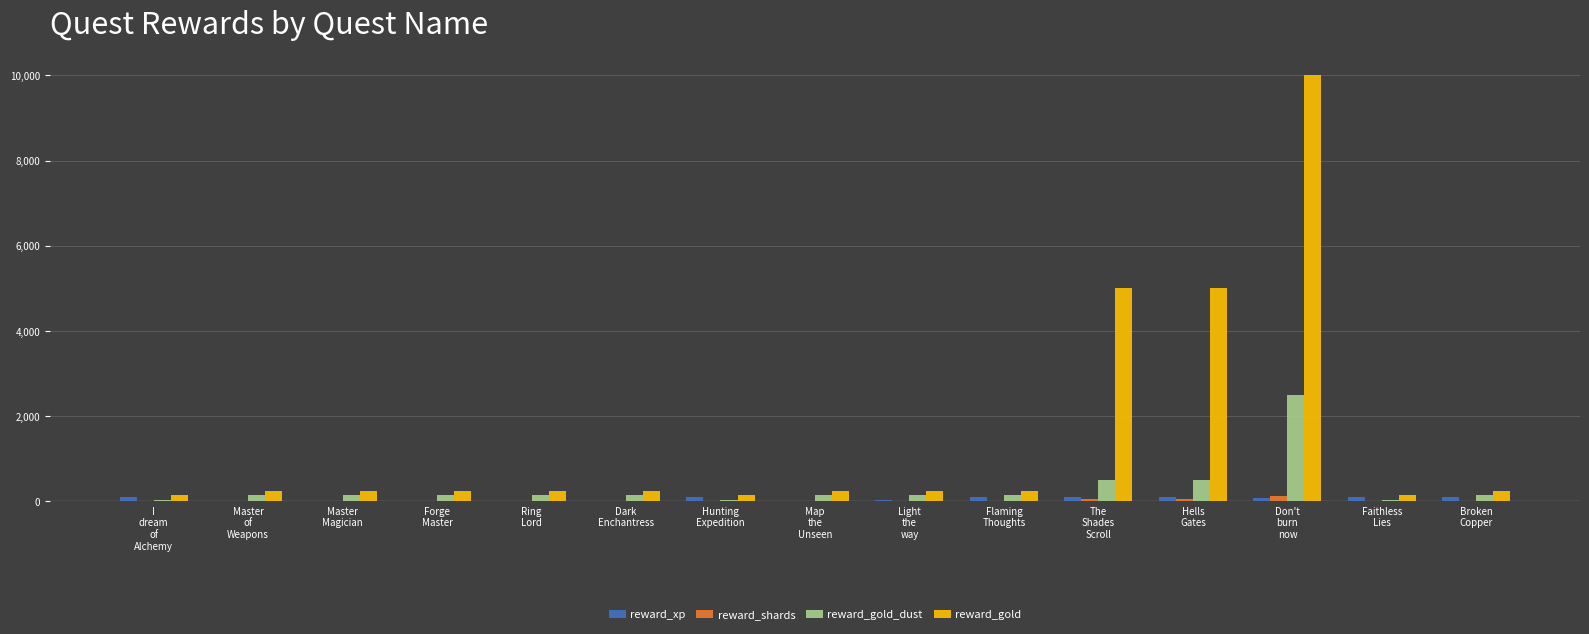

Which series has the largest total across all categories?

reward_gold